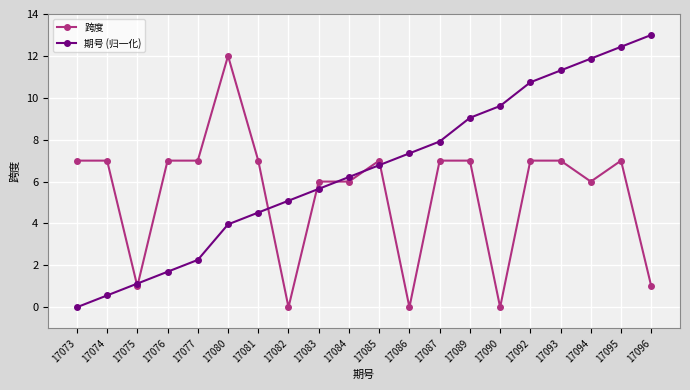

At how many categories does at least one series exceed 11?

5